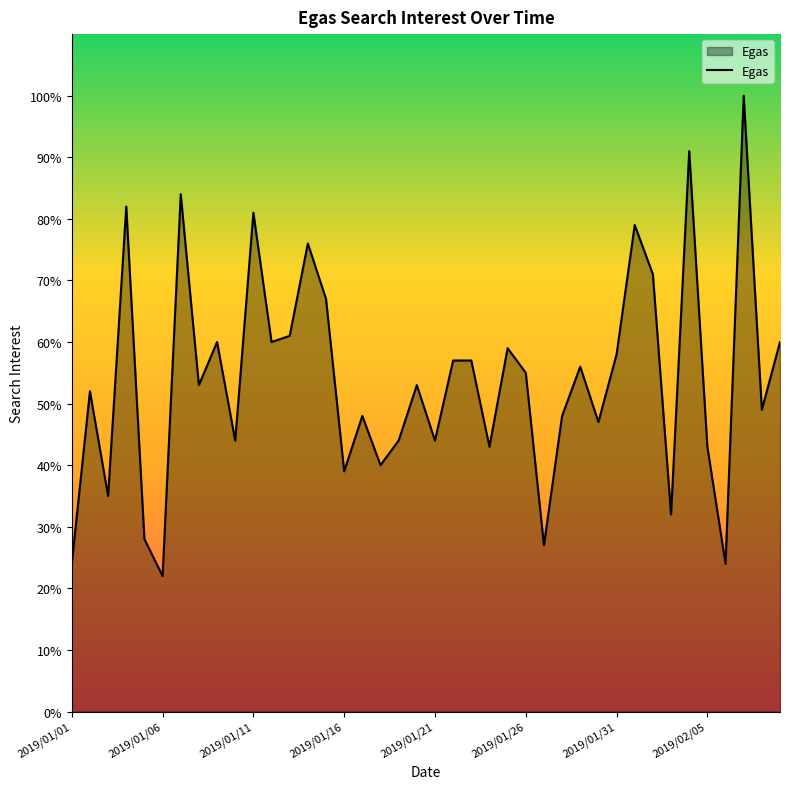

How many lines are shown in the chart?

1